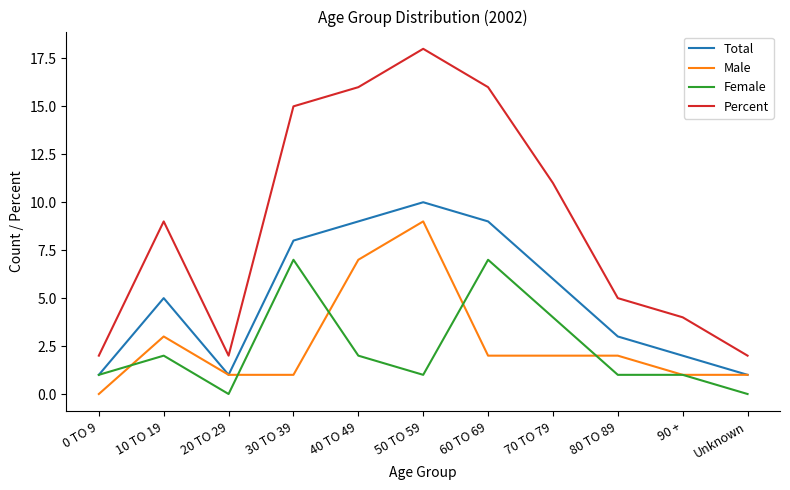

Read the Percent value at 90 +.

4